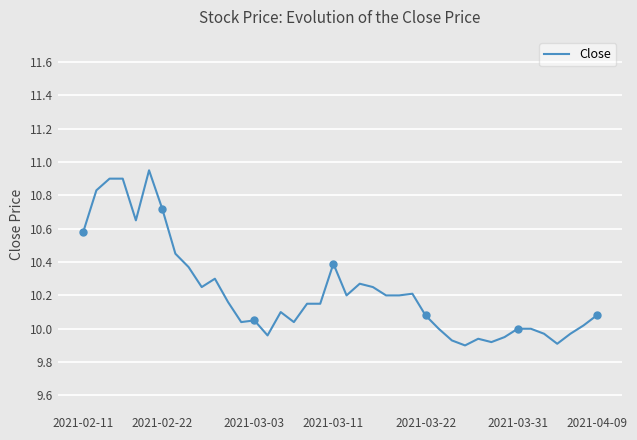

True or false: the data has more than 1 interior local peaks.

True